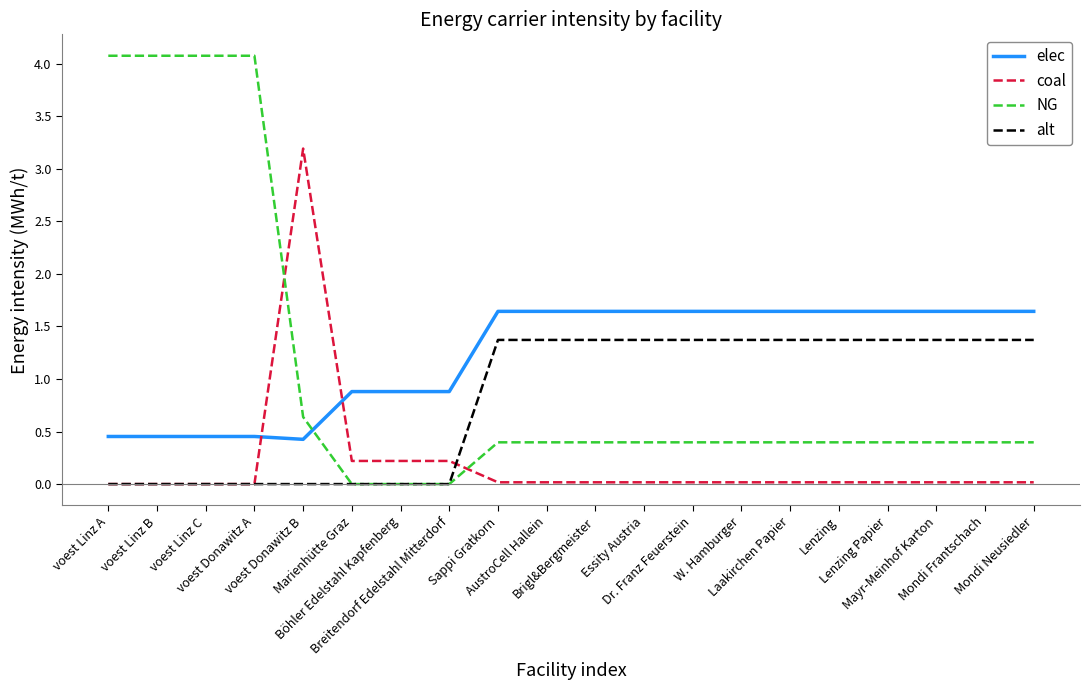

What is the maximum value shown in the chart?

4.1